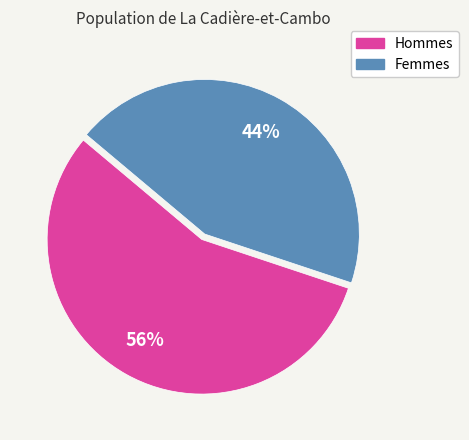

How many slices are in this pie chart?

2